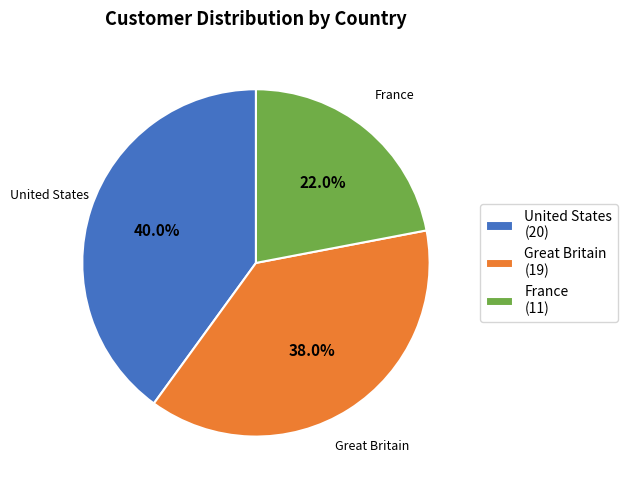

Which category has the biggest portion of the pie?

United States